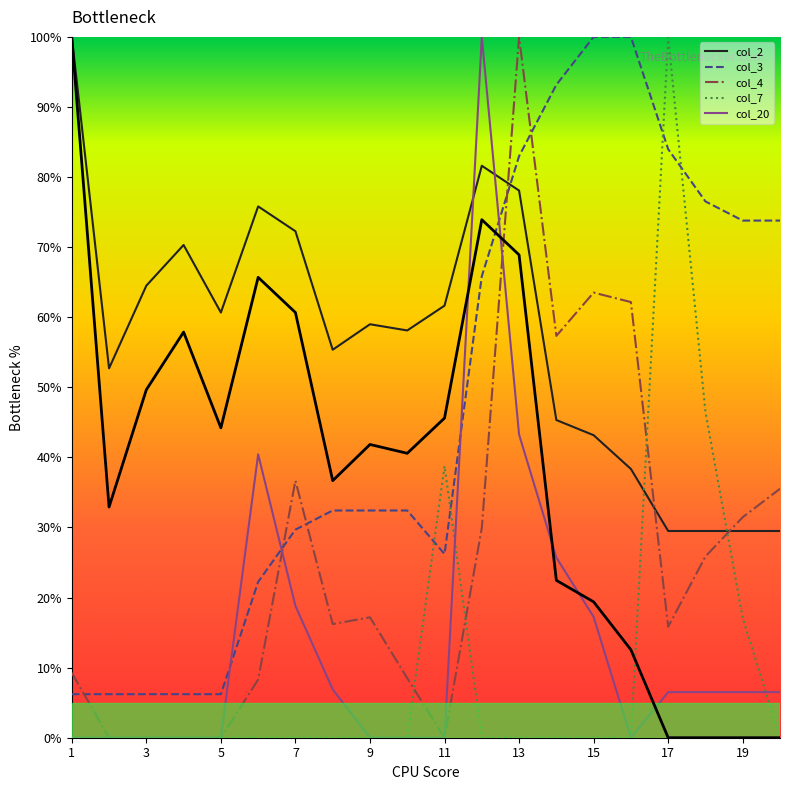

How many lines are shown in the chart?

5